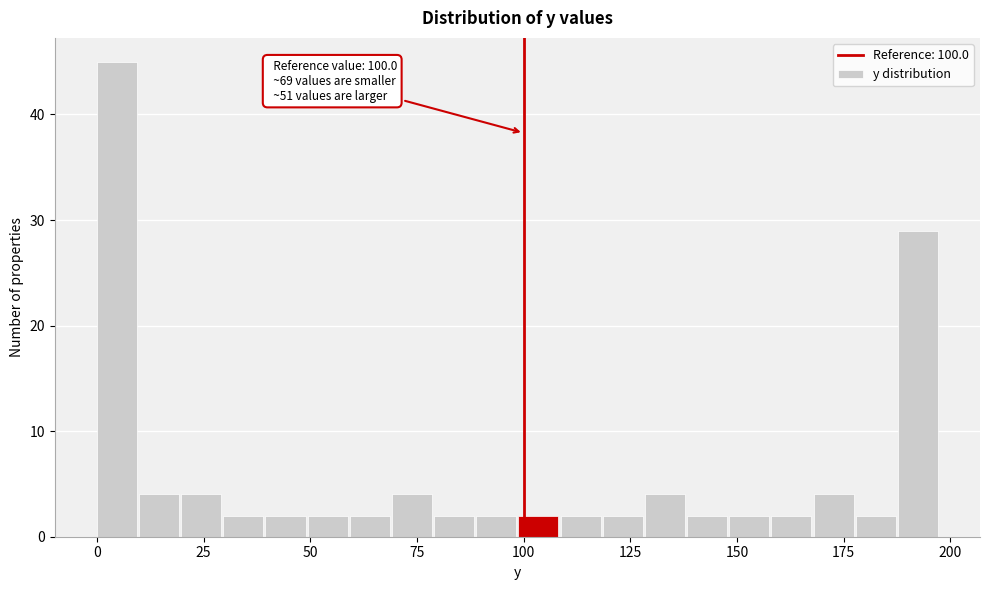

Read against the x-axis, roughly where is the centre of the tallest bar?

5